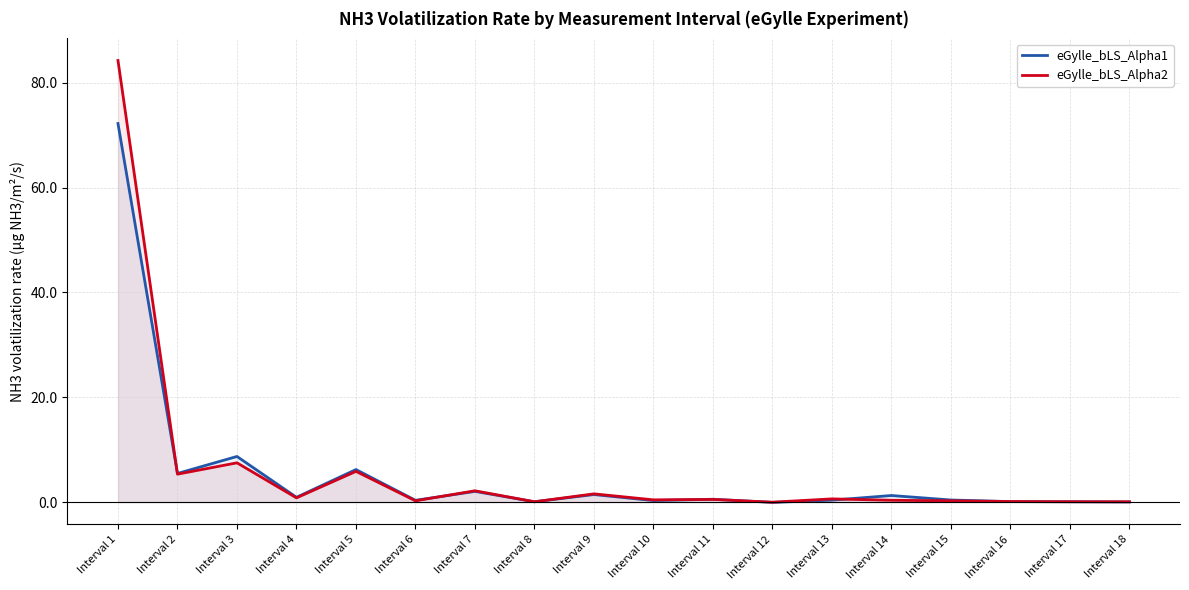

What are all the series names shown in the legend?

eGylle_bLS_Alpha1, eGylle_bLS_Alpha2